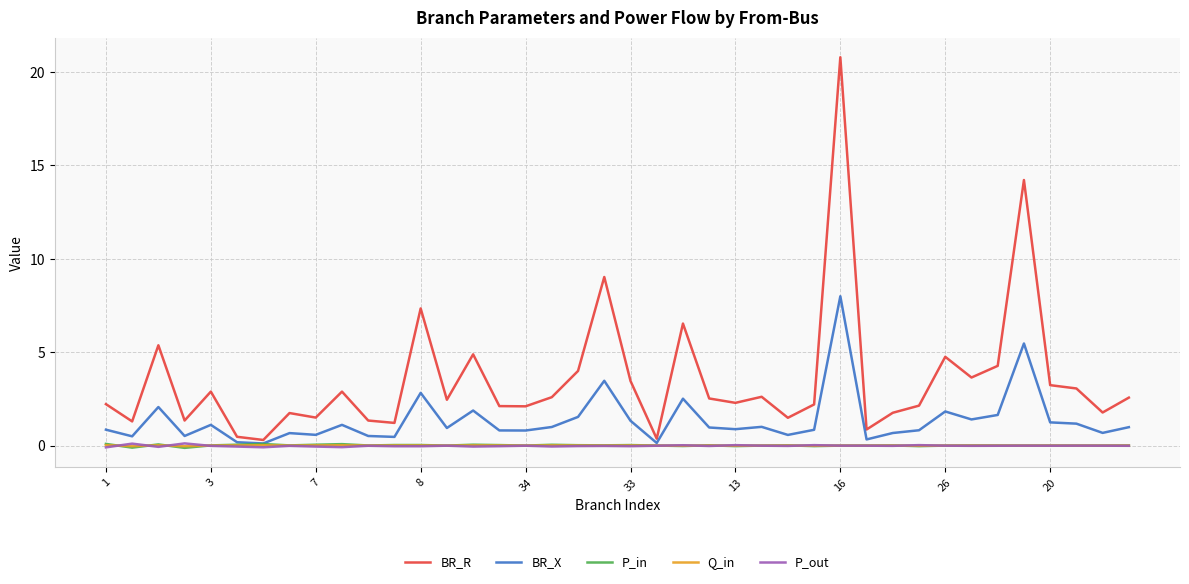

Which series has the largest range (max minus min)?

BR_R